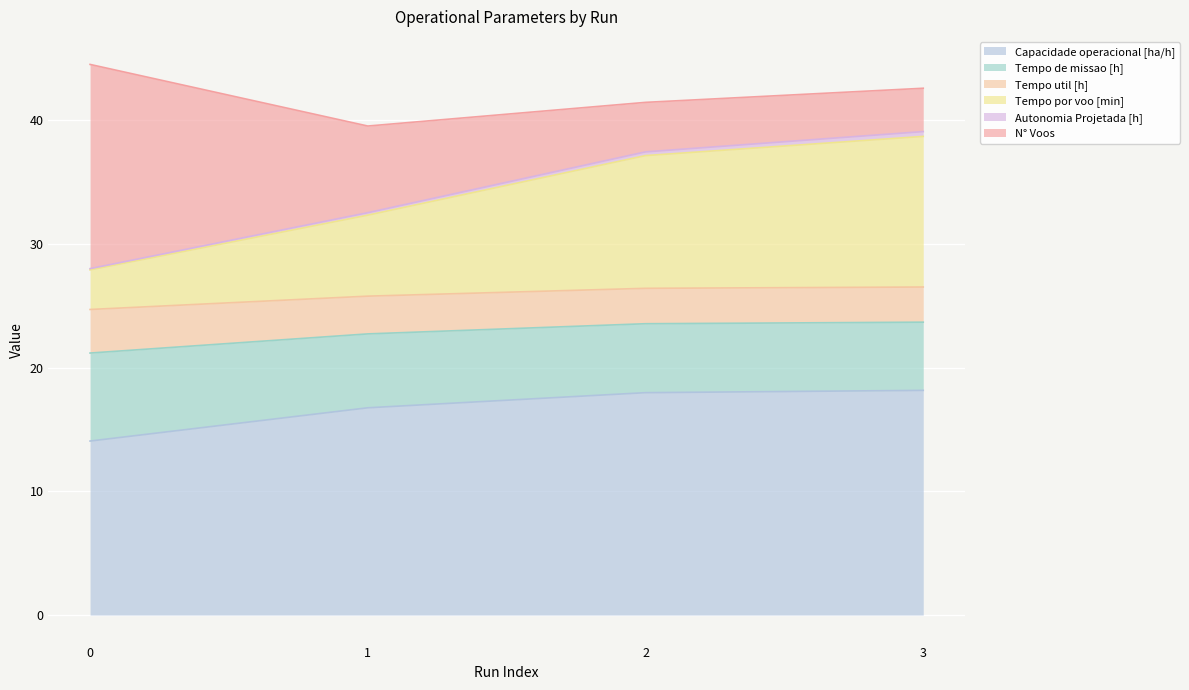

True or false: Tempo por voo [min] has more than 0 points higher than both neighbors.

False